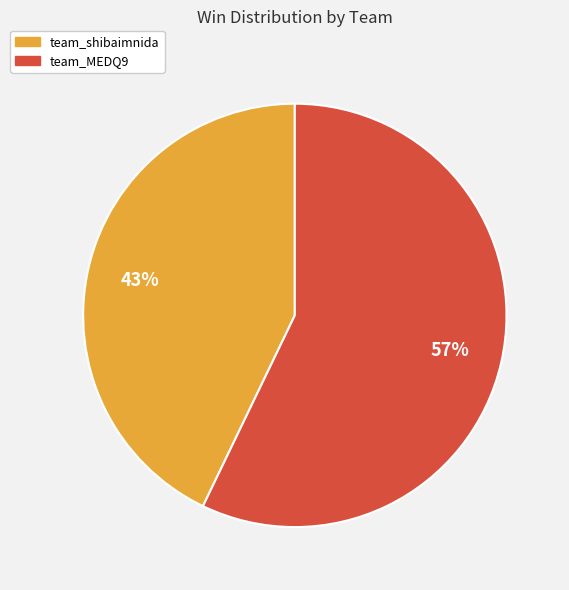

Which has a higher value, team_shibaimnida or team_MEDQ9?

team_MEDQ9